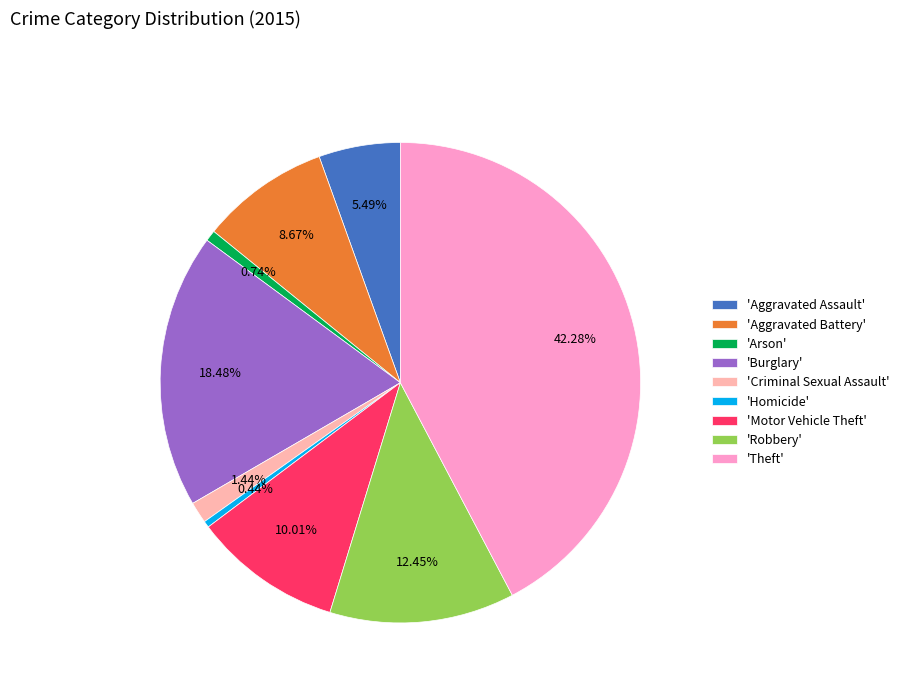

What is the largest slice in the pie chart?

'Theft'